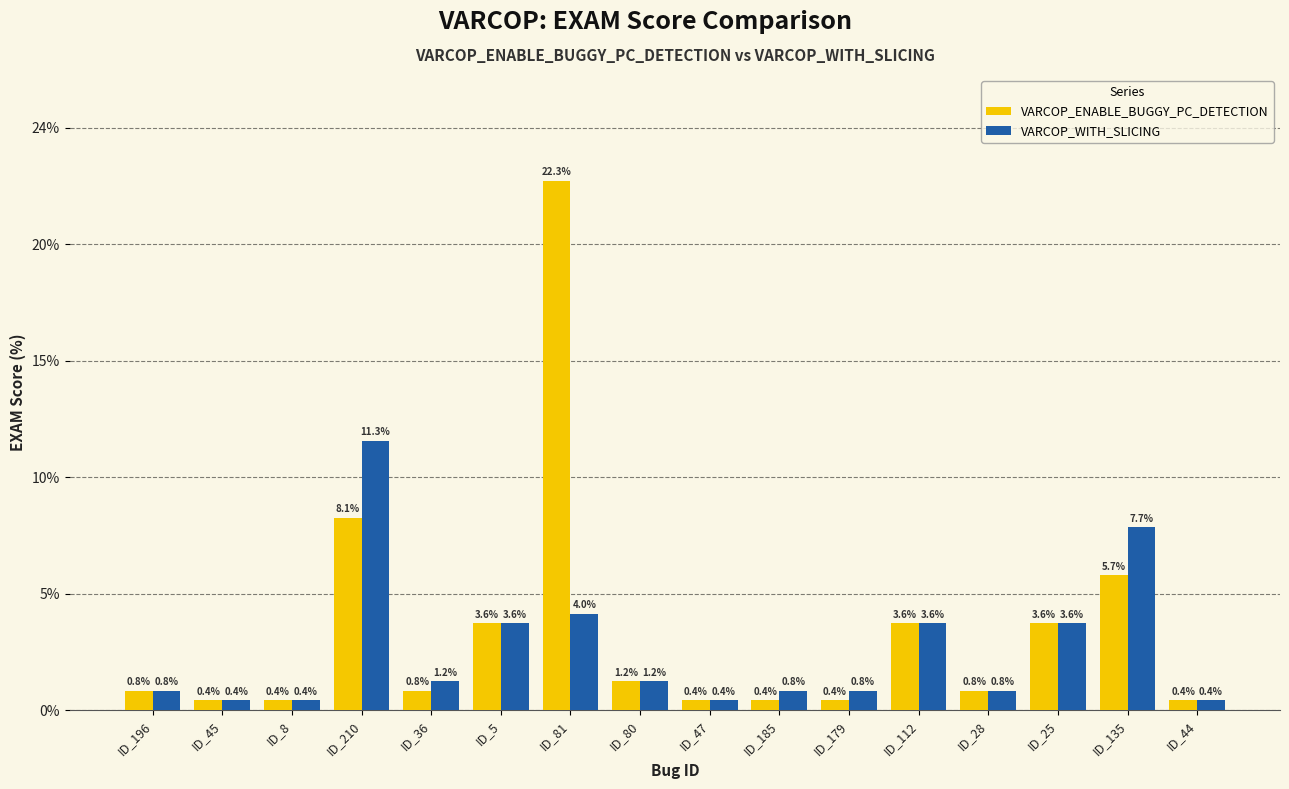

At which label does VARCOP_WITH_SLICING first exceed 1?

ID_210